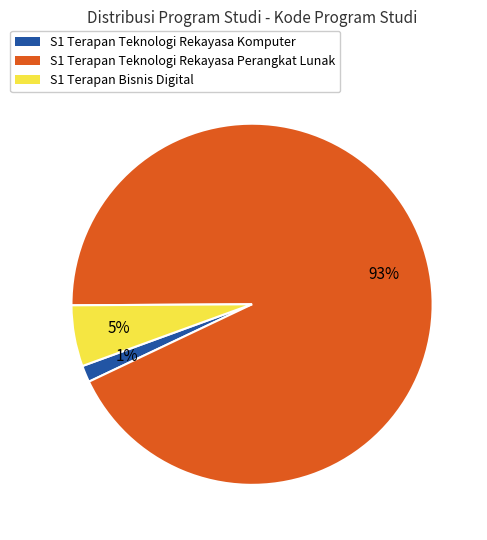

To the nearest percent, what portion does S1 Terapan Bisnis Digital represent?

5%